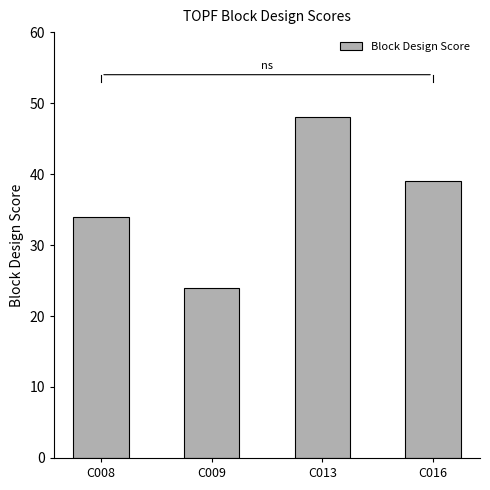

What is the difference between the values at C013 and C009?

24